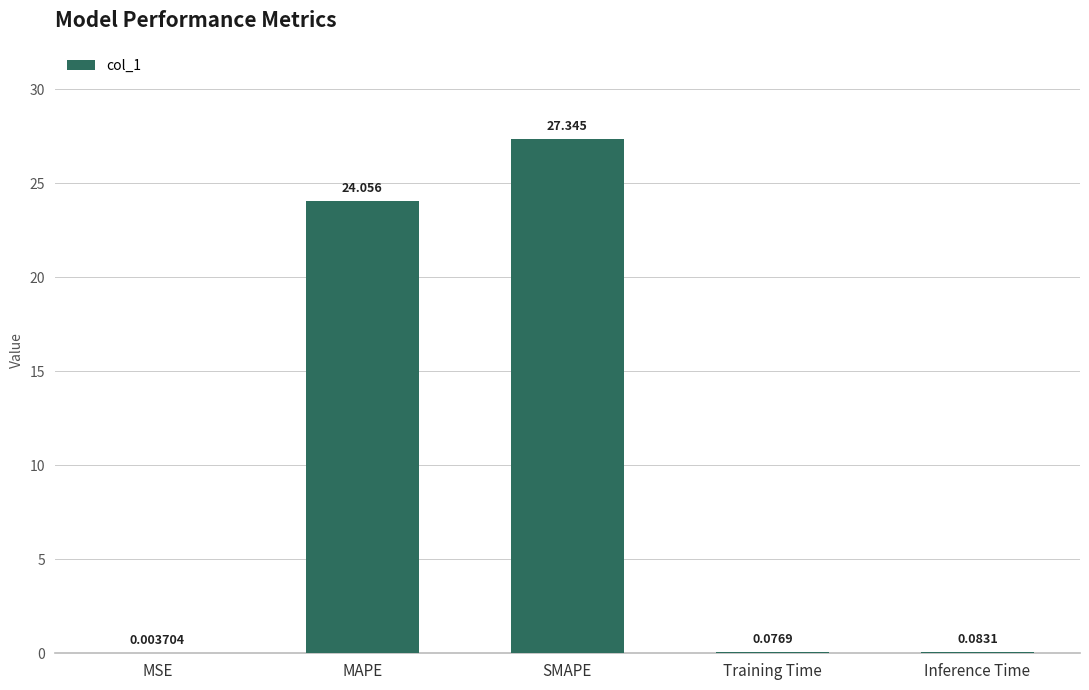

The value at MAPE is 7.2. True or false?

False